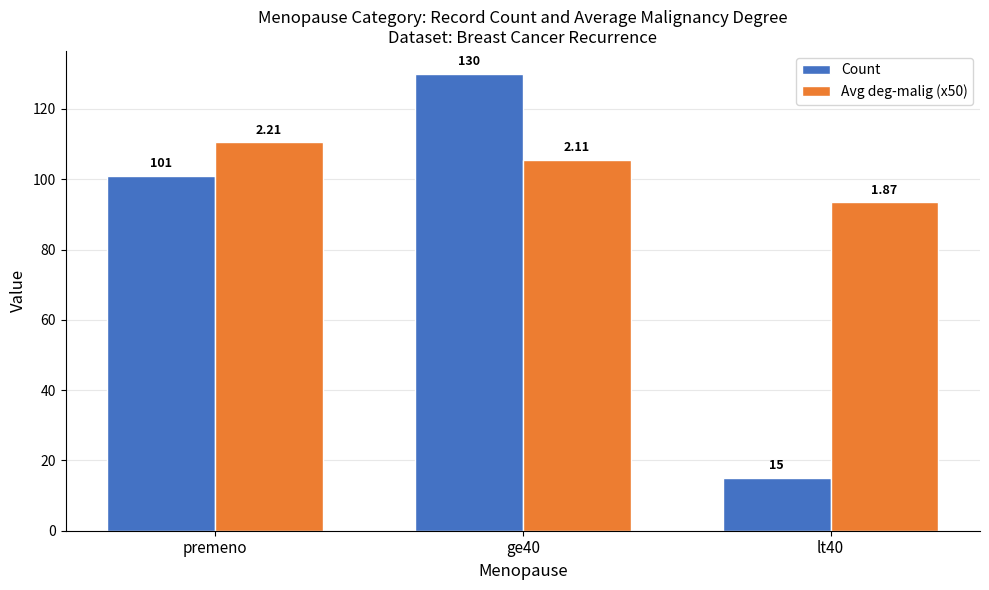

At which label does Count reach its minimum?

lt40